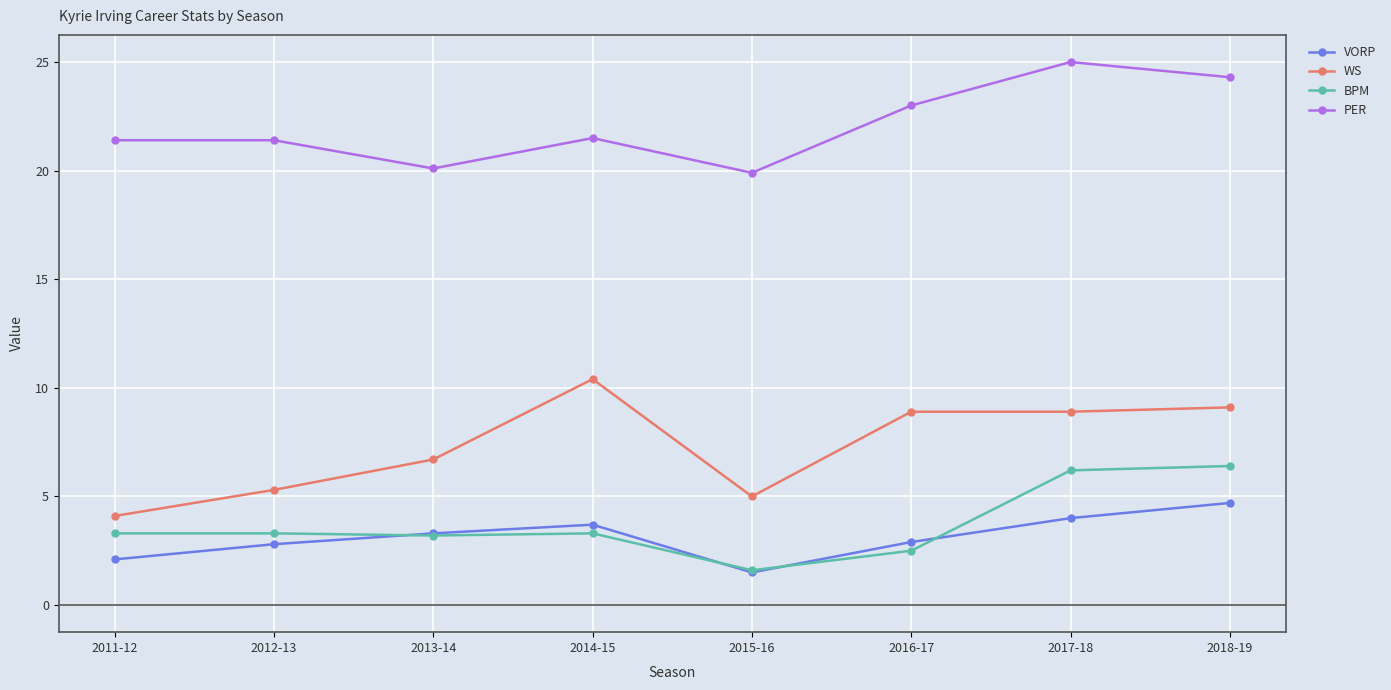

At which label does BPM first exceed 3?

2011-12